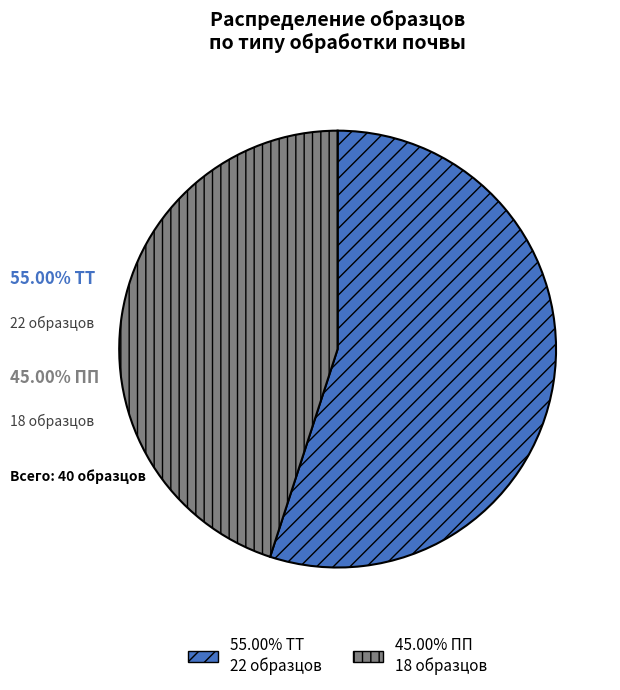

Is there any slice that represents more than half of the pie?

Yes